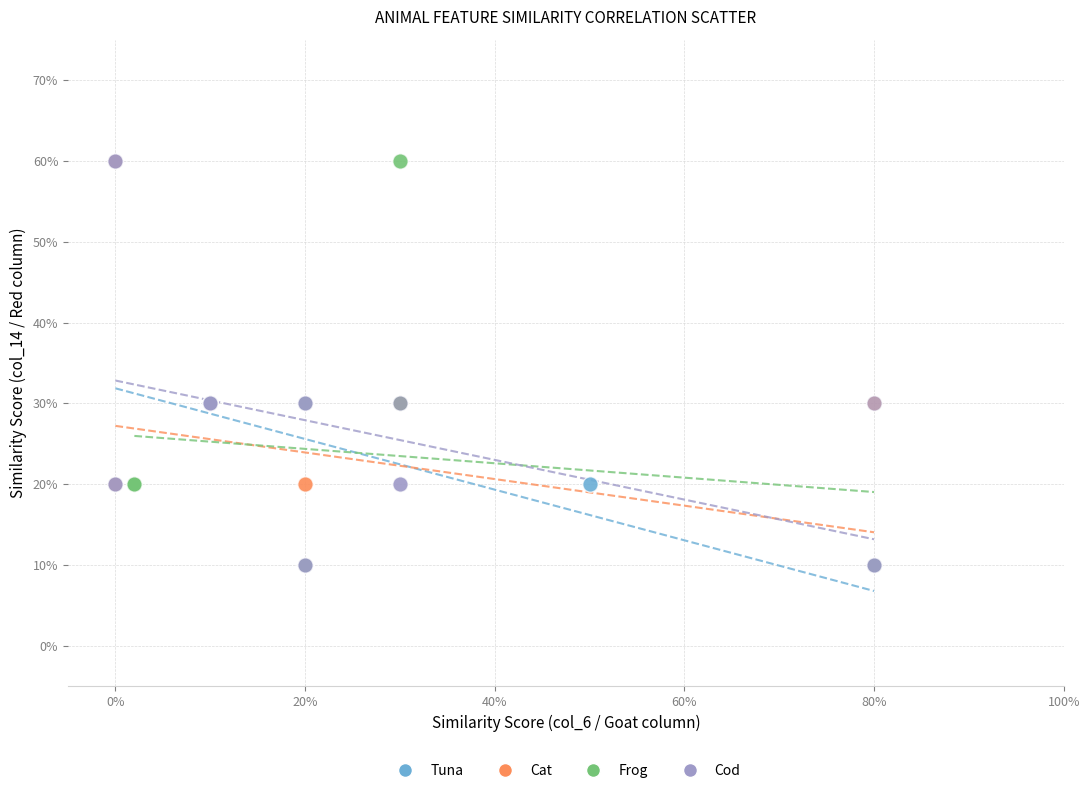

What are all the series names shown in the legend?

Tuna, Cat, Frog, Cod